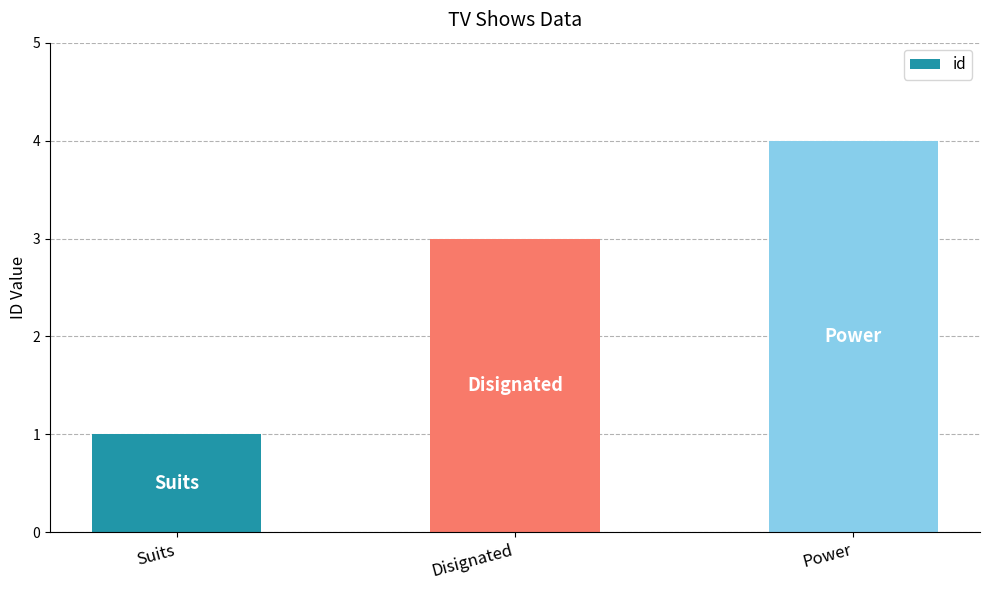

Is it true that the value at Power is 1?

False